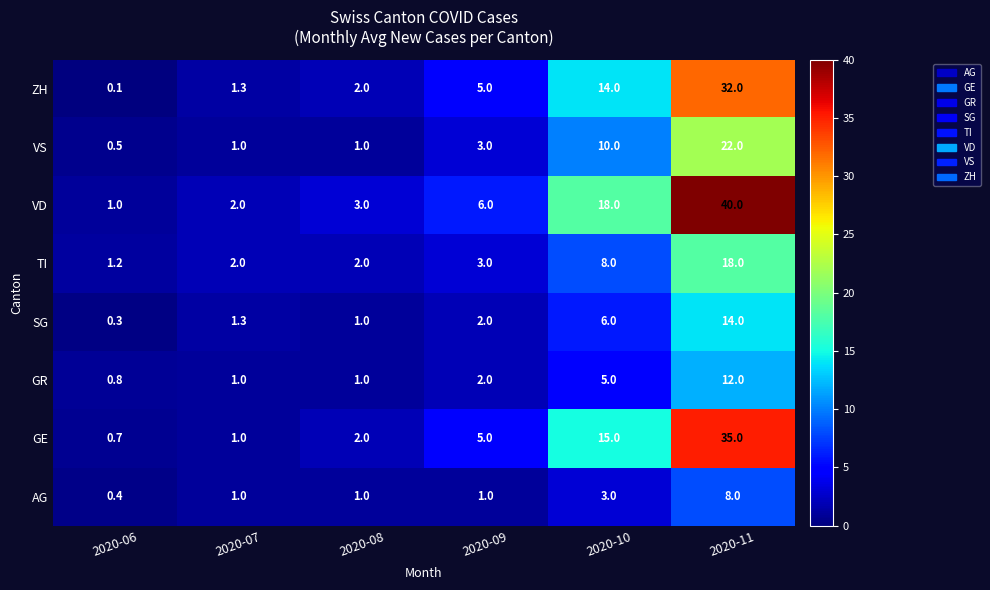

What is the difference between the second highest and second lowest values in the GR series?

4.0